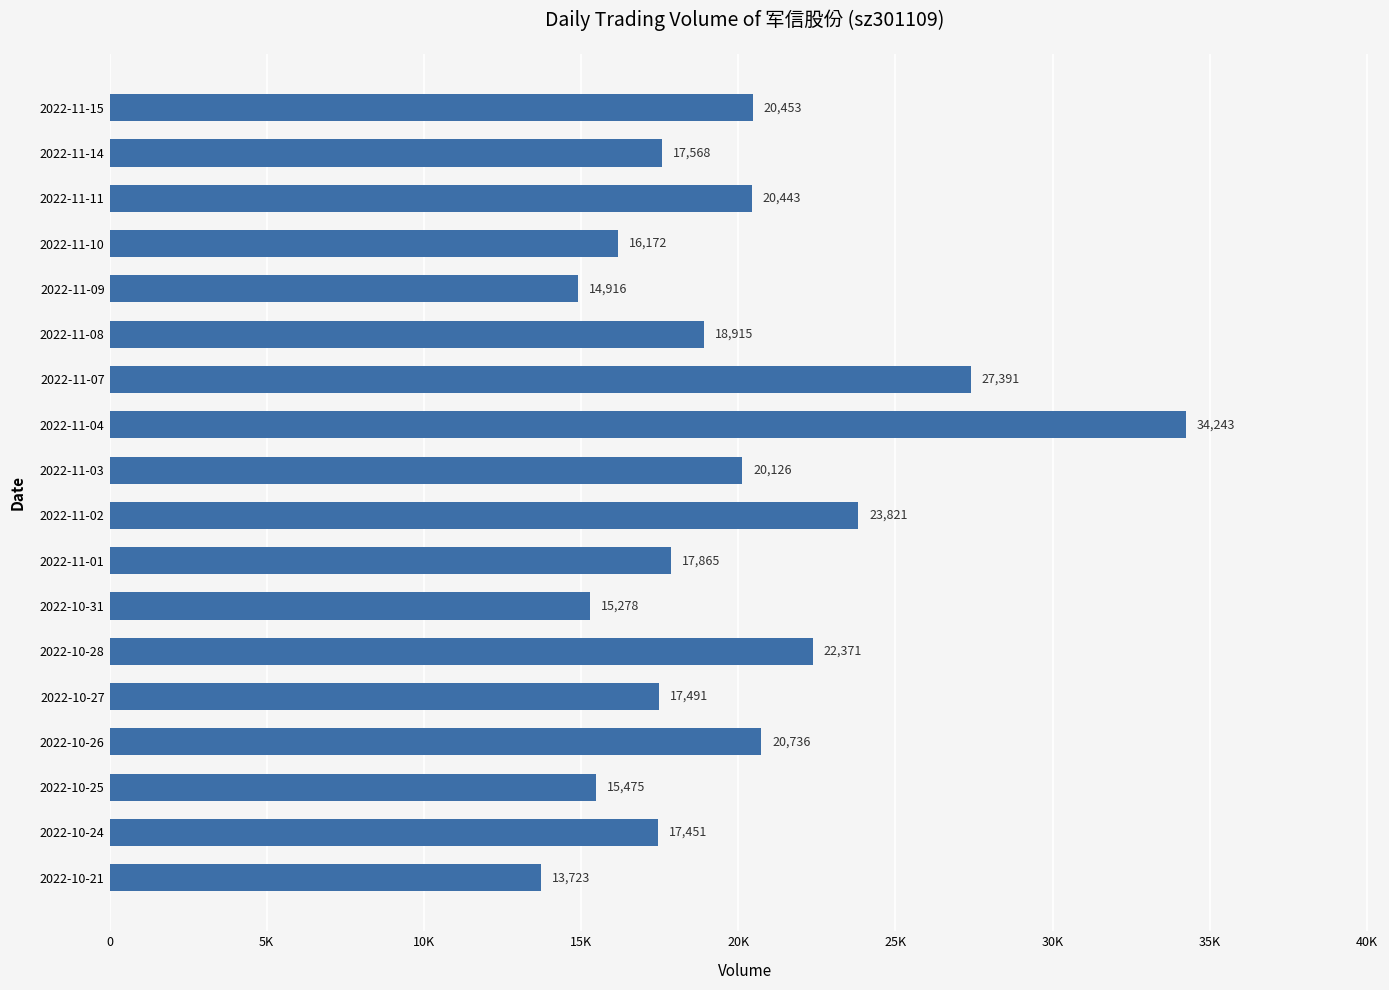

List the labels in order of value, smallest first.

2022-10-21, 2022-11-09, 2022-10-31, 2022-10-25, 2022-11-10, 2022-10-24, 2022-10-27, 2022-11-14, 2022-11-01, 2022-11-08, 2022-11-03, 2022-11-11, 2022-11-15, 2022-10-26, 2022-10-28, 2022-11-02, 2022-11-07, 2022-11-04